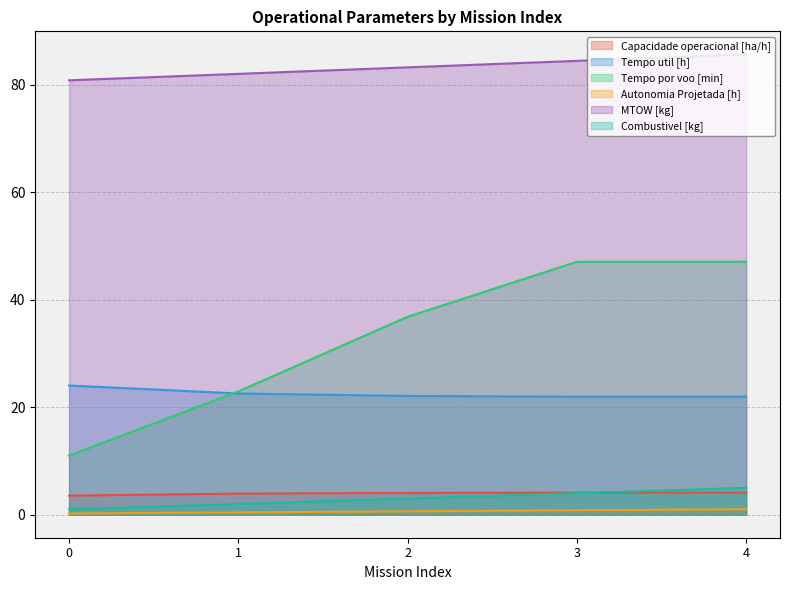

Reading right to left, list all the values displayed in this chart.

Capacidade operacional [ha/h]: 4.1	4.1	4.1	3.9	3.5
Tempo util [h]: 22.0	22.0	22.1	22.6	24.0
Tempo por voo [min]: 47.1	47.1	36.8	22.9	11.0
Autonomia Projetada [h]: 1.0	0.8	0.6	0.4	0.2
MTOW [kg]: 85.7	84.5	83.2	82.0	80.8
Combustivel [kg]: 5.0	4.0	3.0	2.0	1.0